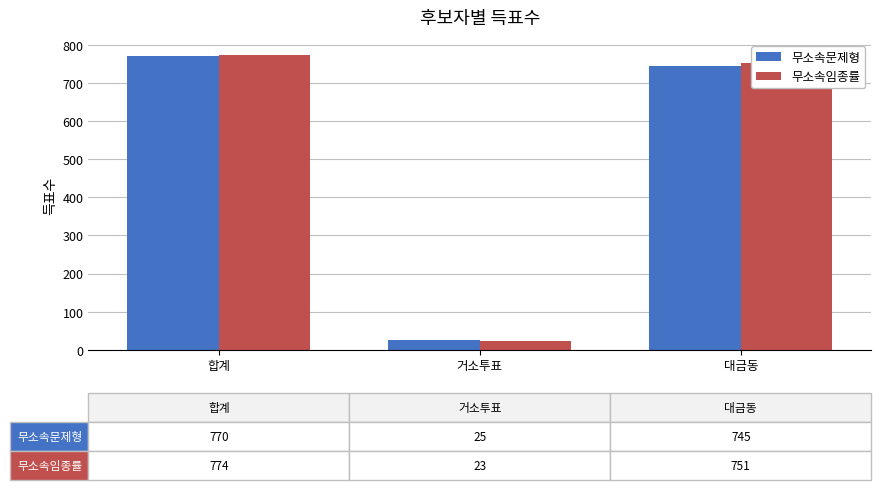

True or false: 무소속임종률 has a value of 23 at 거소투표.

True